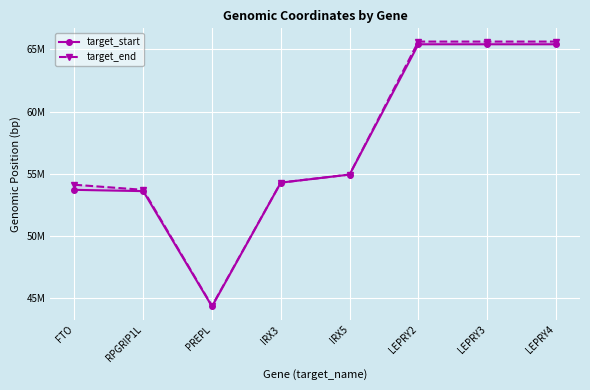

True or false: target_start and target_end cross at least once.

False